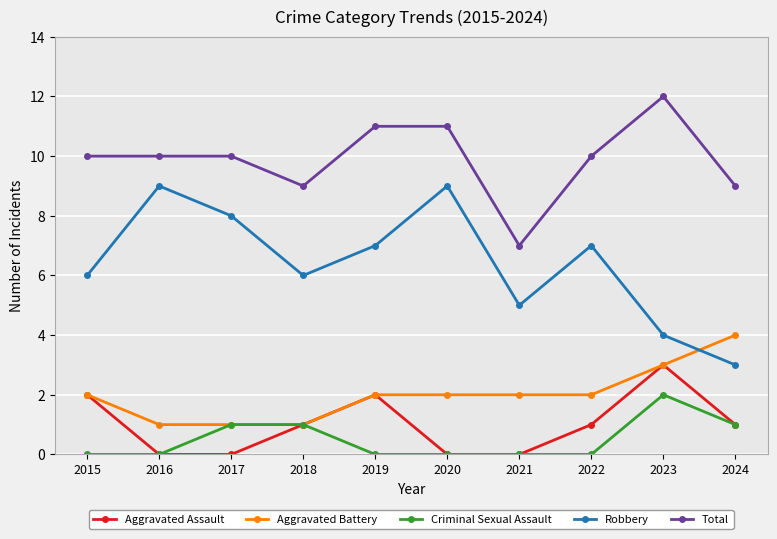

The Aggravated Assault series shows 2 at 2015. True or false?

True